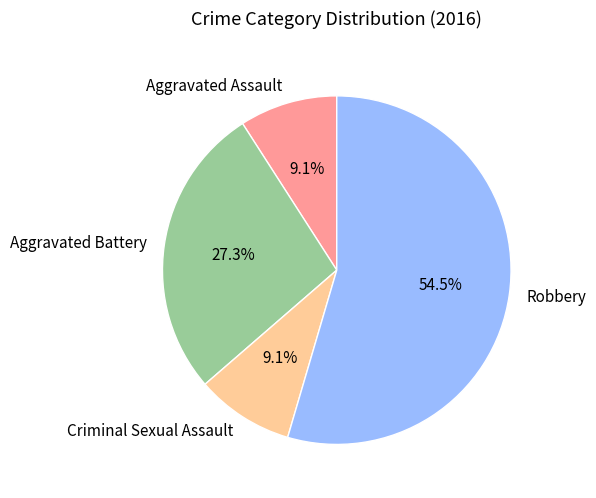

Between Robbery and Aggravated Assault, which is larger?

Robbery